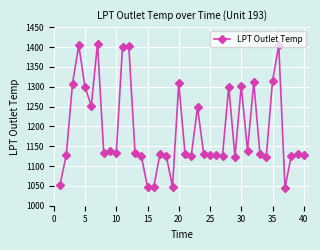

What is the greatest value displayed?

1408.4